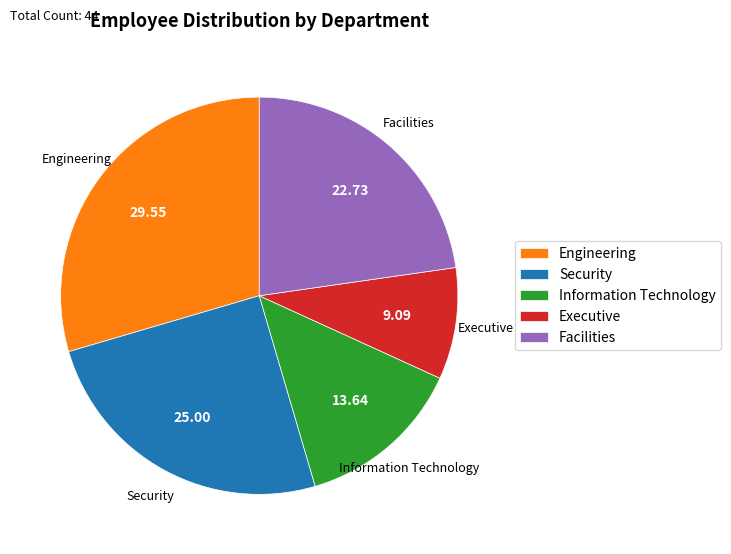

Is there any slice that represents more than half of the pie?

No